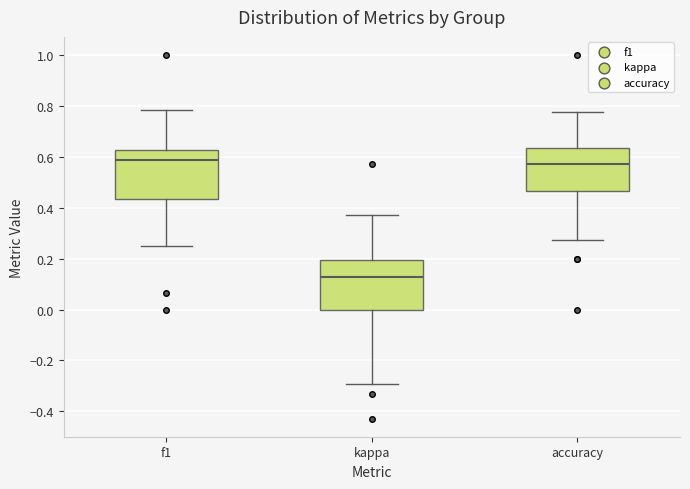

Which box's median line is the lowest?

kappa